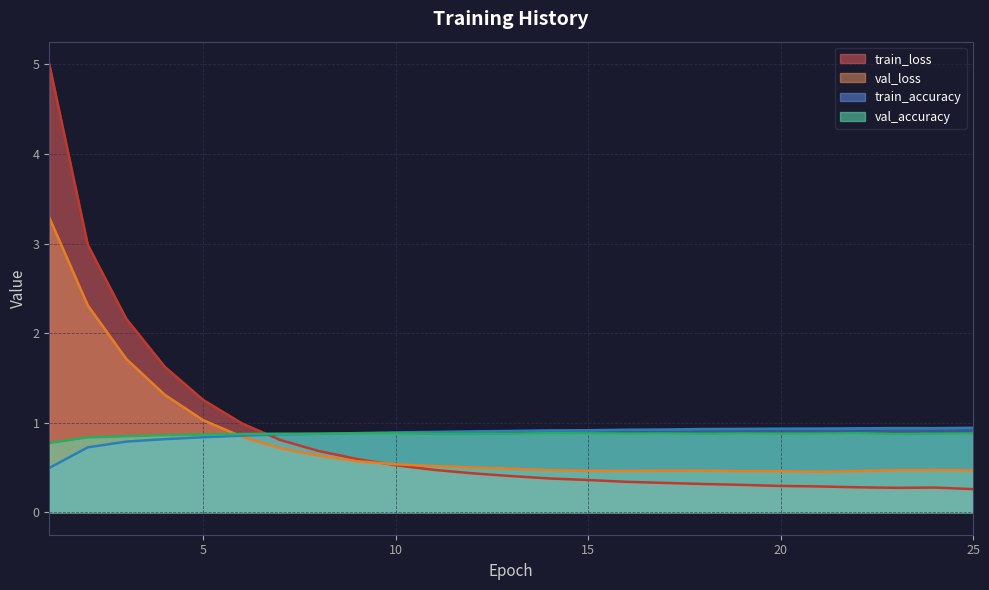

Which label corresponds to the largest value in the chart?

1